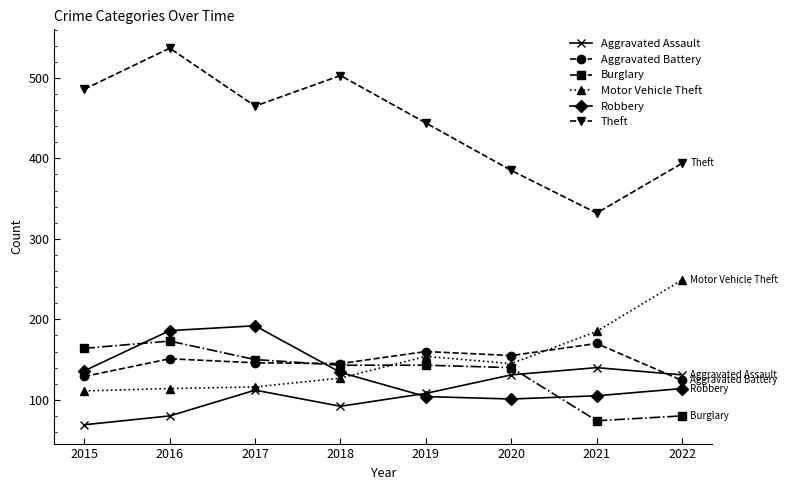

At which label does Burglary first exceed 143?

2015